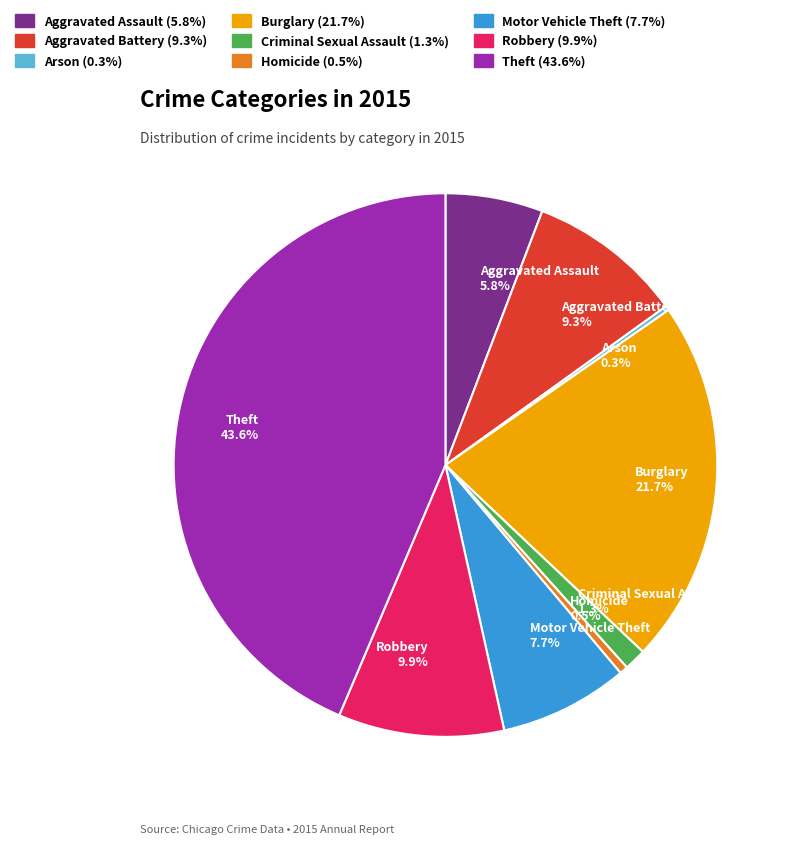

Is Aggravated Battery 9.3% the majority of the pie?

No